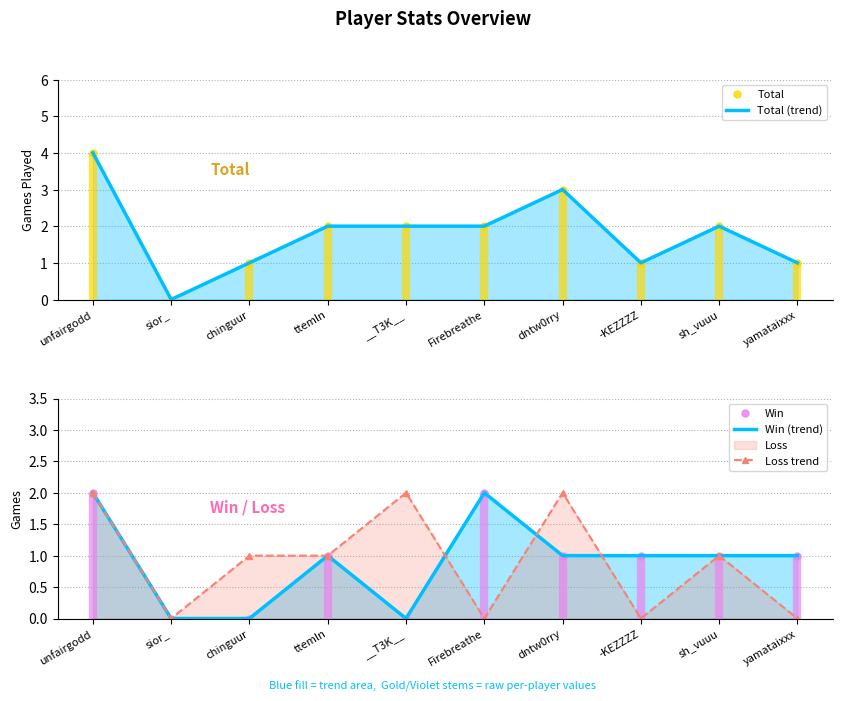

How many values in Total (trend) are above zero?

9